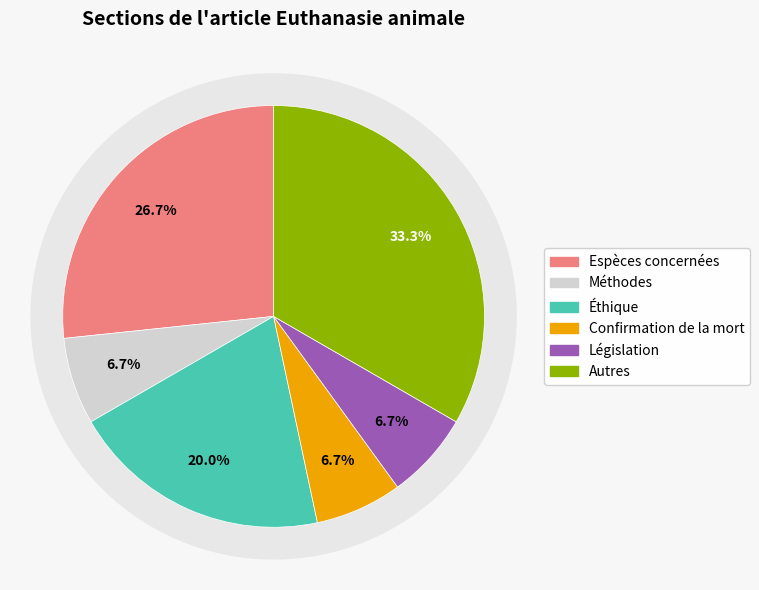

Rank the categories by value from lowest to highest.

Méthodes, Confirmation de la mort, Législation, Éthique, Espèces concernées, Autres